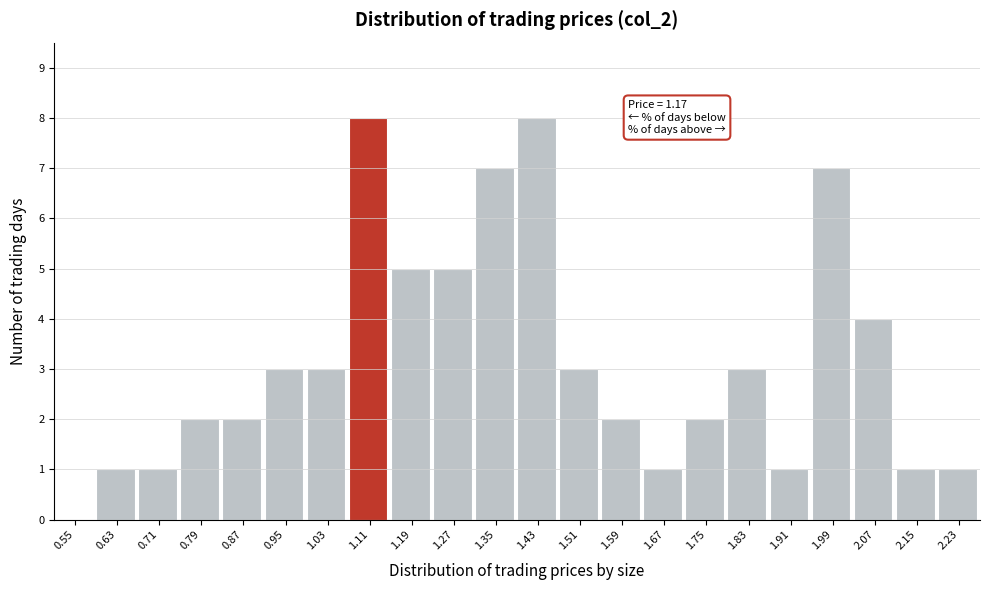

Reading right to left, list all the values displayed in this chart.

2.23=1	2.15=1	2.07=4	1.99=7	1.91=1	1.83=3	1.75=2	1.67=1	1.59=2	1.51=3	1.43=8	1.35=7	1.27=5	1.19=5	1.11=8	1.03=3	0.95=3	0.87=2	0.79=2	0.71=1	0.63=1	0.55=0